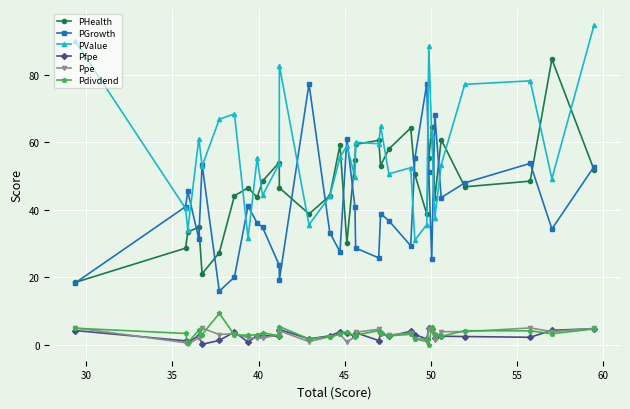

True or false: PGrowth has more than 0 interior local peaks.

True